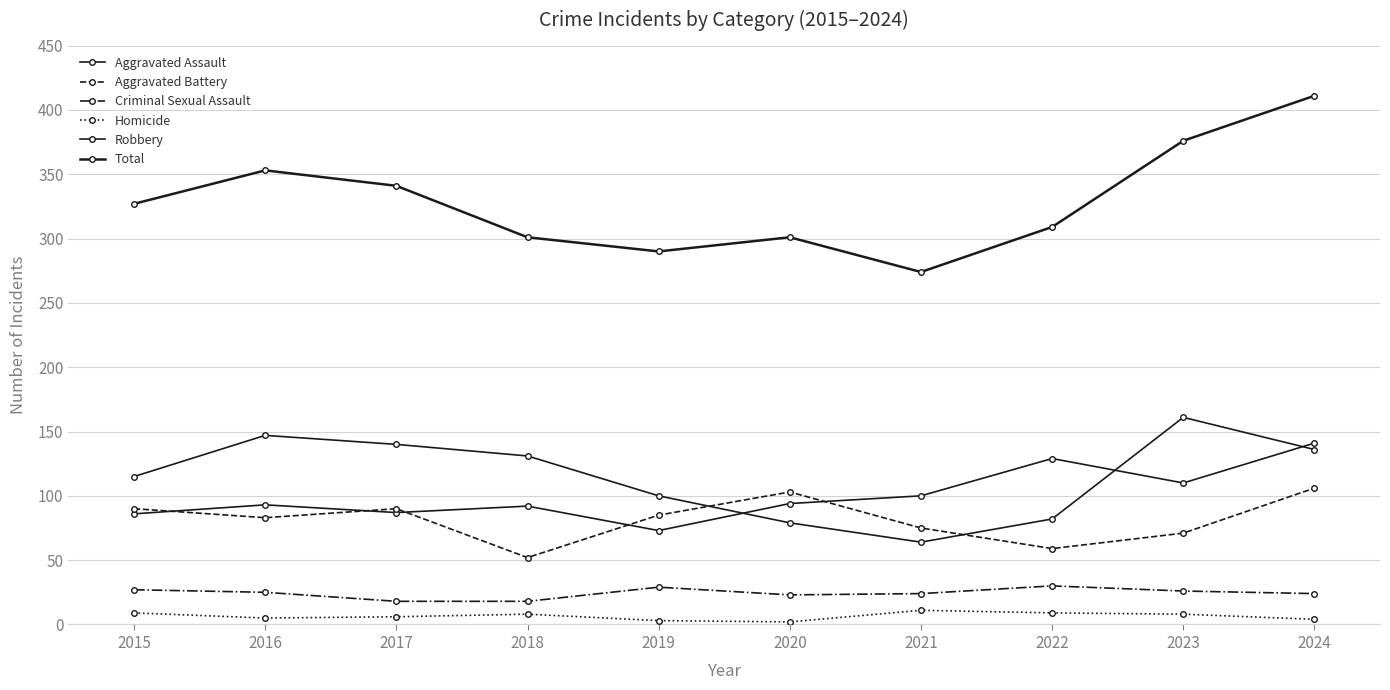

In Aggravated Battery, how many points are higher than both neighbors (excluding endpoints)?

2